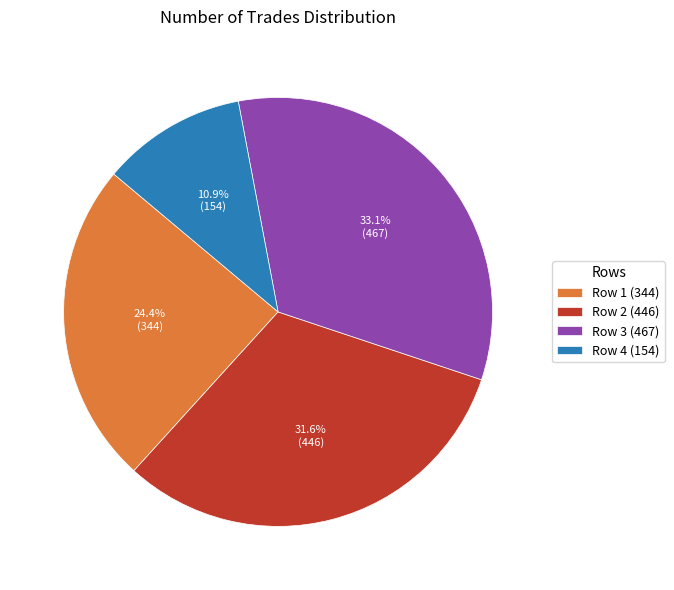

Combined, do Row 2 (446) and Row 4 (154) account for over 50%?

No